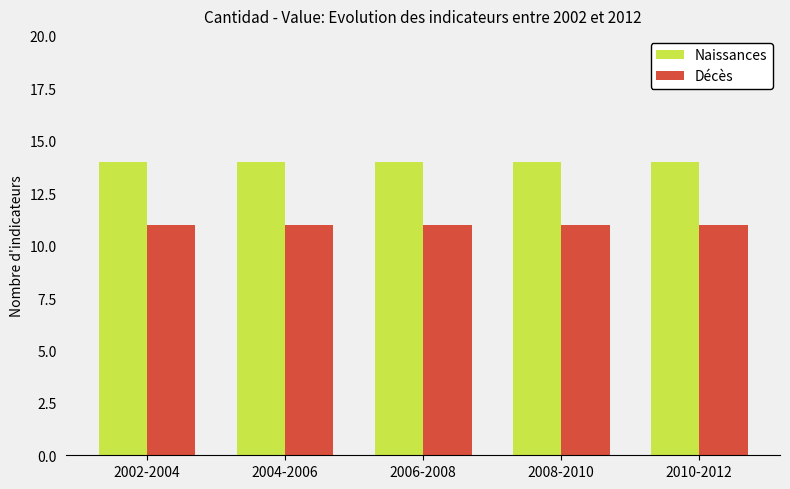

What is the minimum value for Décès?

11